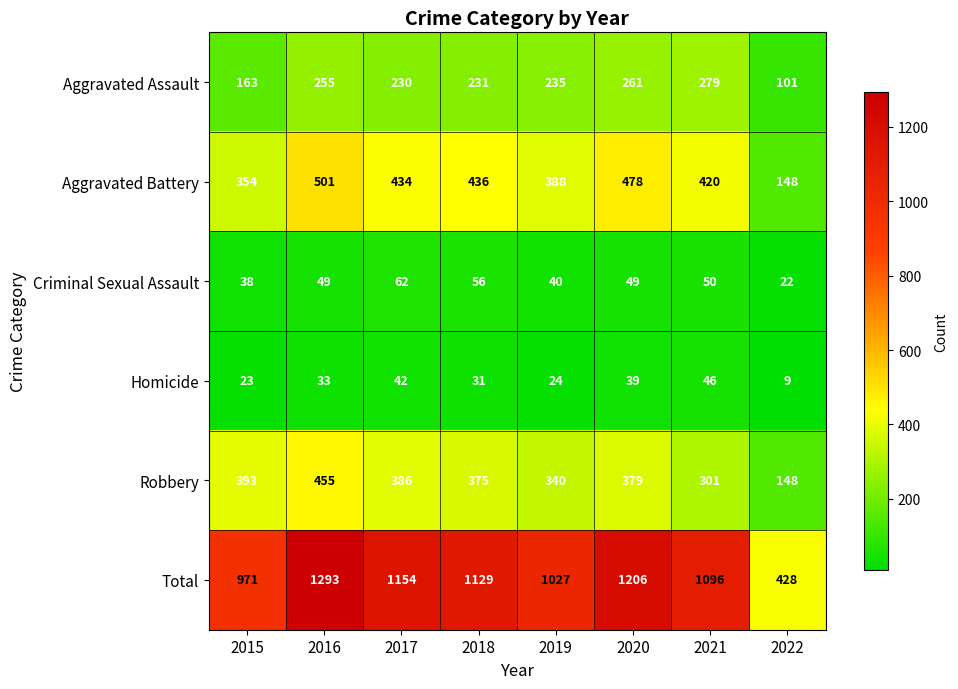

What is the spread (max minus min) of values at 2022?

419